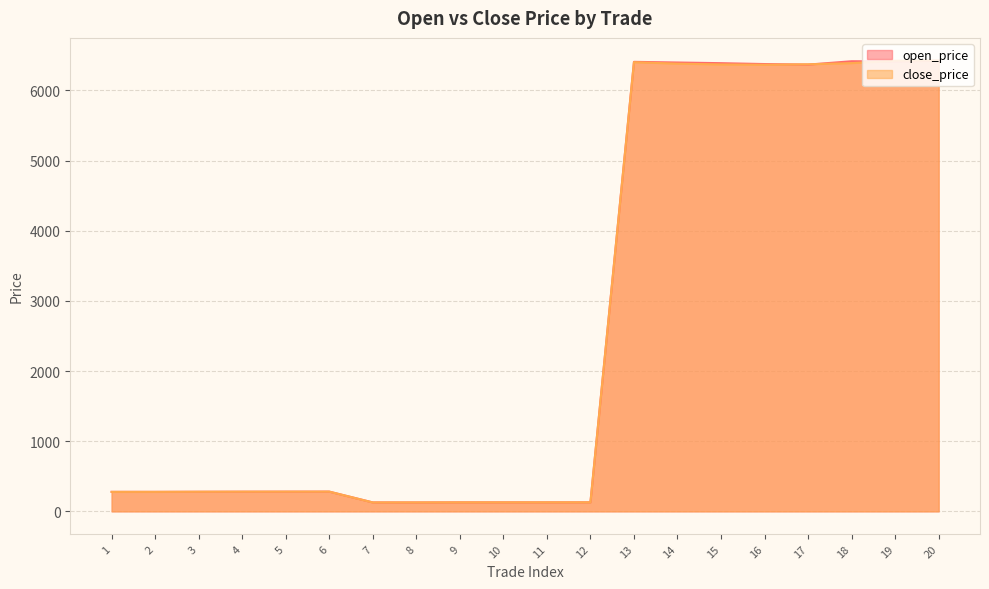

At which label is close_price closest to 3277?

6